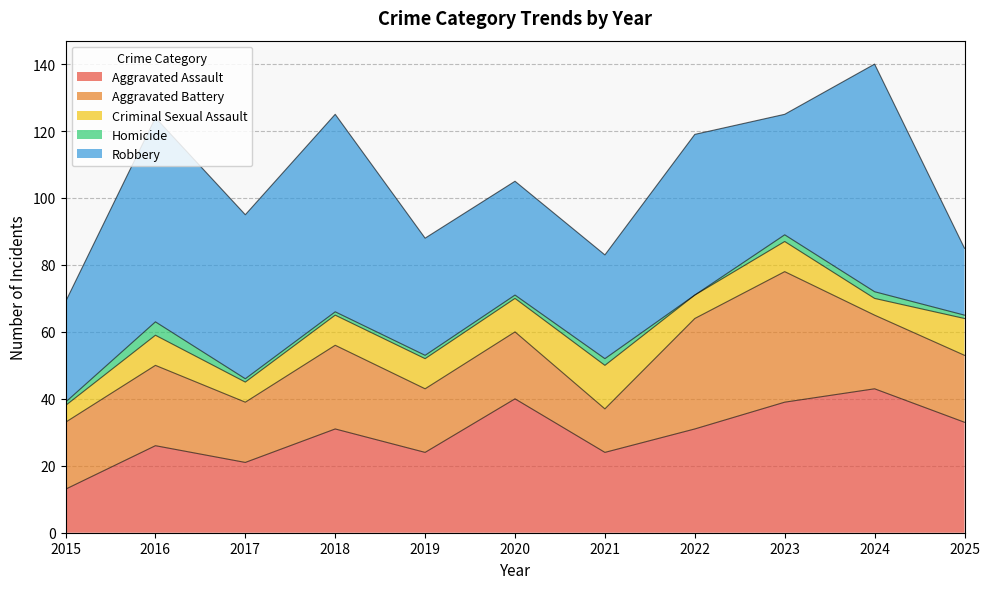

Where is Criminal Sexual Assault nearest to the value 9?

2016